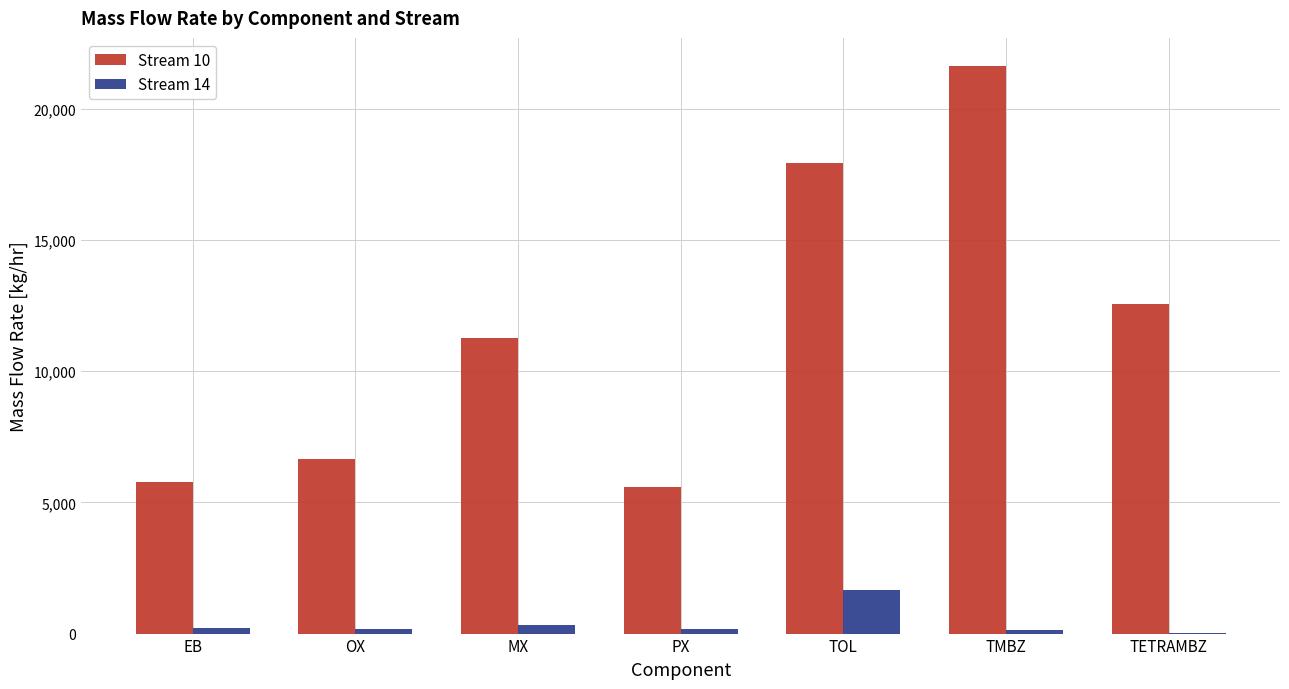

At which category is the sum across all series the highest?

TMBZ